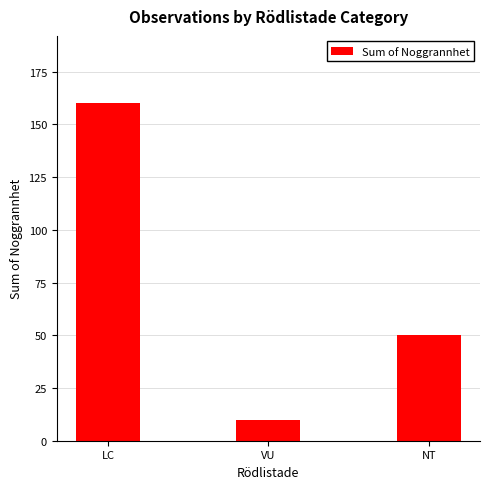

What is the sum of all values?

220